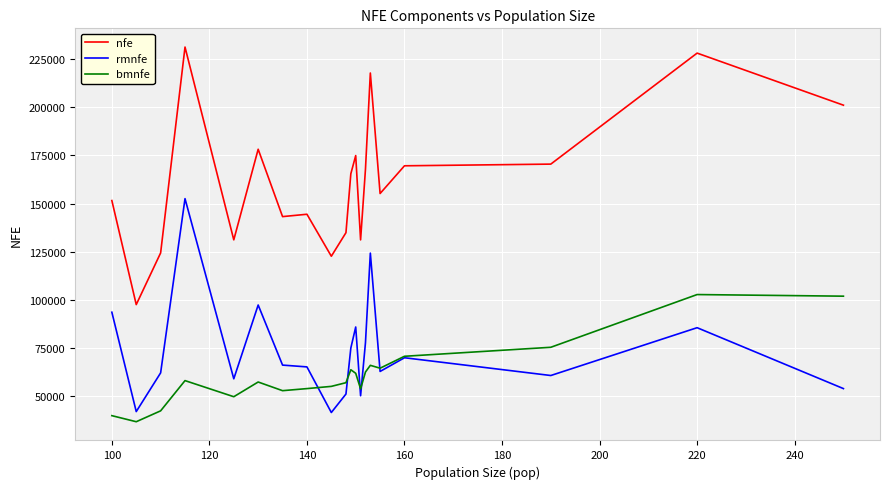

How many lines are shown in the chart?

3